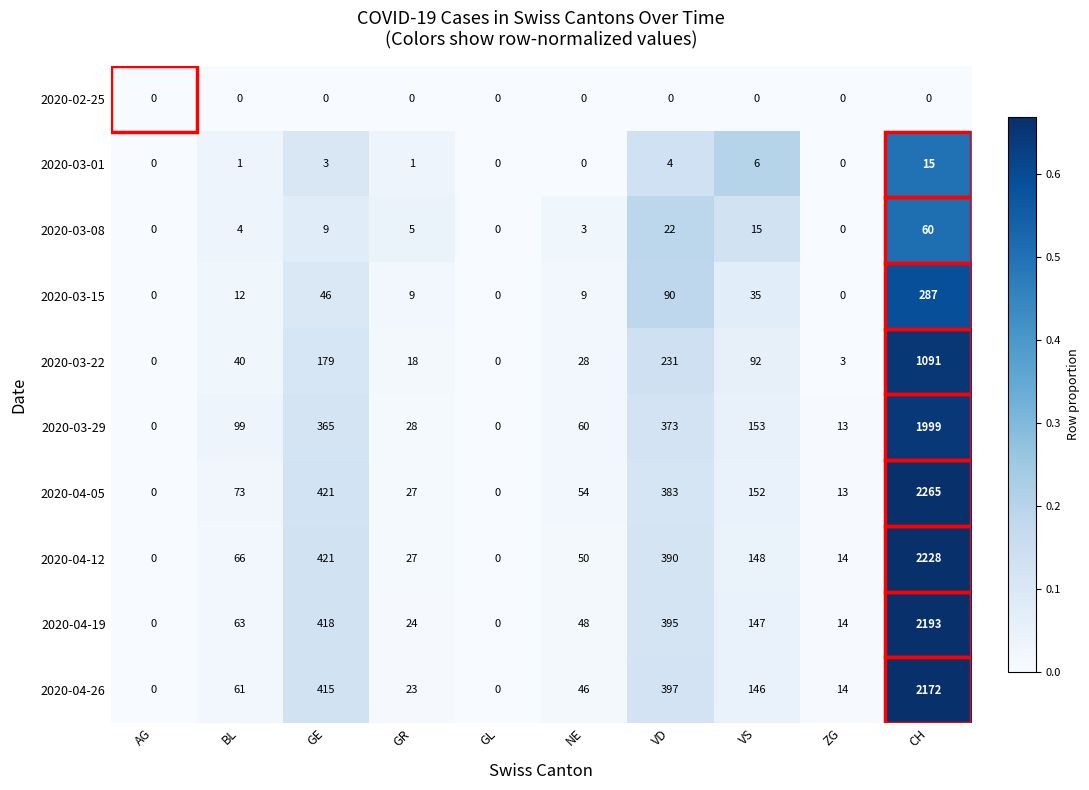

Which series has the largest total across all categories?

2020-04-05